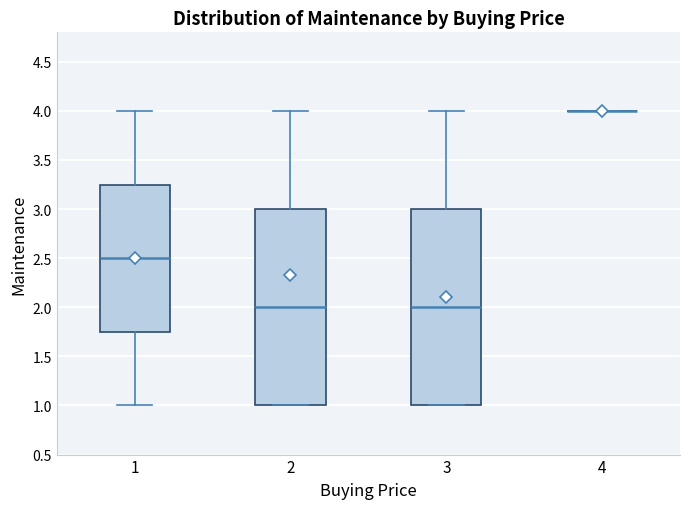

Reading left to right, read every box against the y-axis: the position of its median line, the range the box covers, and the ends of its whiskers. The values are not printed on the chart, so give them approximately, as read against the axis.

1: median 2.50, box 1.75 to 3.25, whiskers 1.00 to 4.00
2: median 2.00, box 1.00 to 3.00, whiskers 1.00 to 4.00
3: median 2.00, box 1.00 to 3.00, whiskers 1.00 to 4.00
4: box collapsed to a line at 4.00, whiskers 4.00 to 4.00